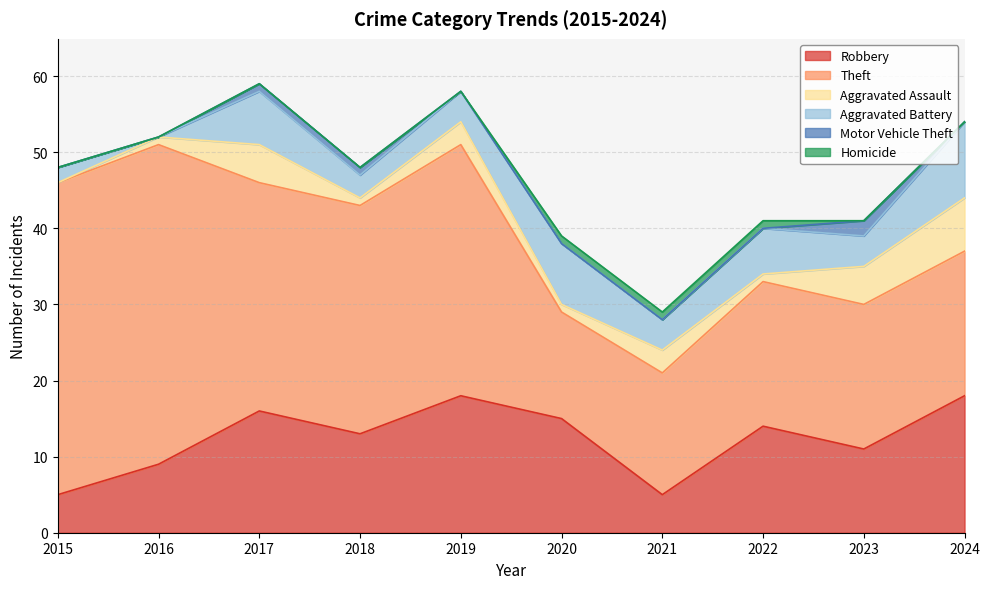

What is the highest value of the Robbery series?

18